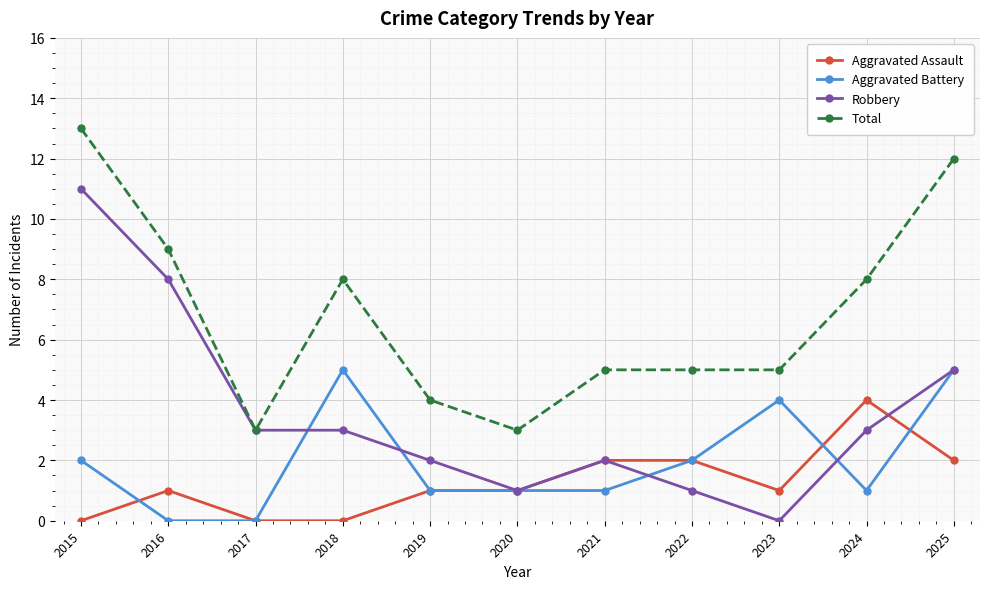

Which series changed the most between 2018 and 2021?

Aggravated Battery